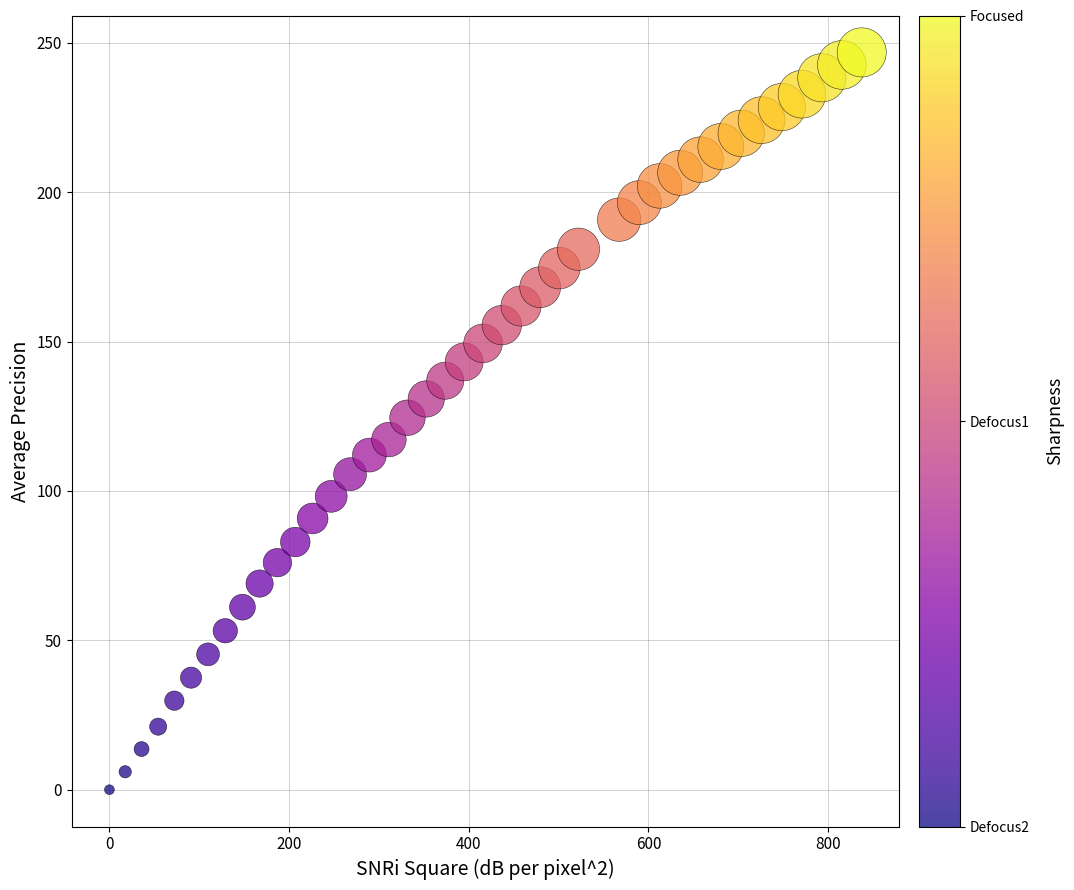

What is the range of X values (max minus min)?

837.4